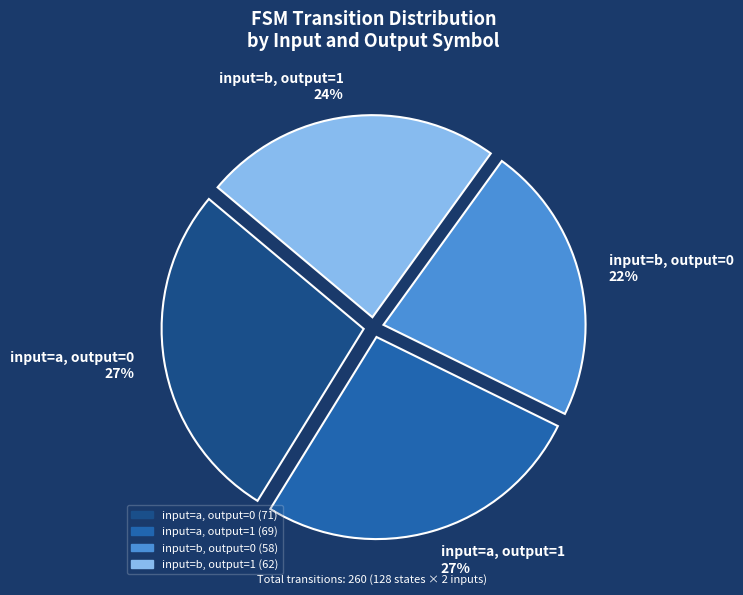

To the nearest percent, what is the difference between the largest and smallest slice percentages?

5%